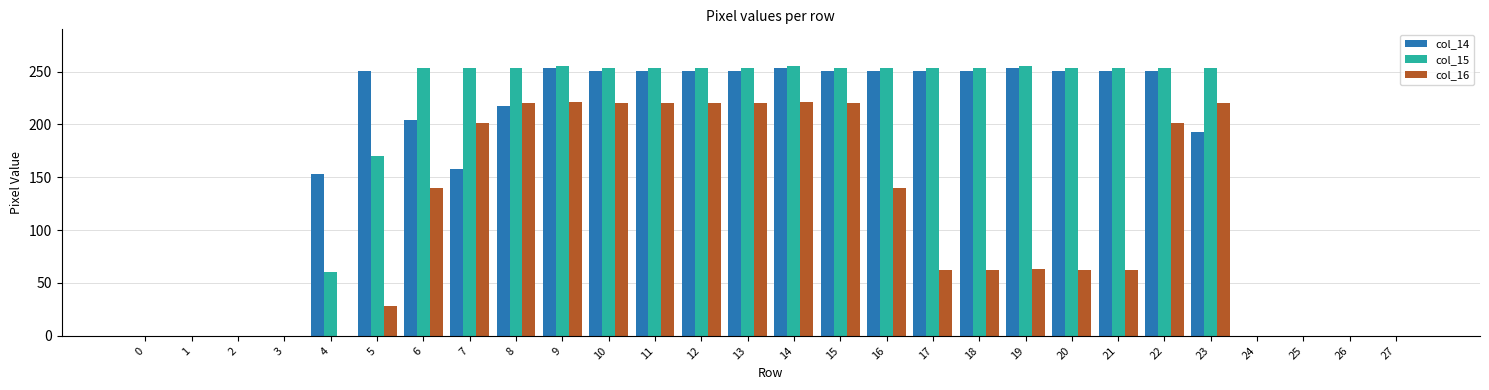

Are the bars grouped side by side (vs. stacked)?

Yes